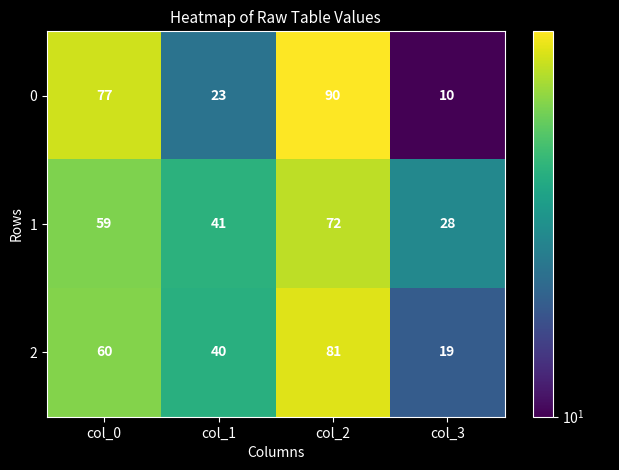

Reading left to right, list all the values displayed in this chart.

0: 77	23	90	10
1: 59	41	72	28
2: 60	40	81	19